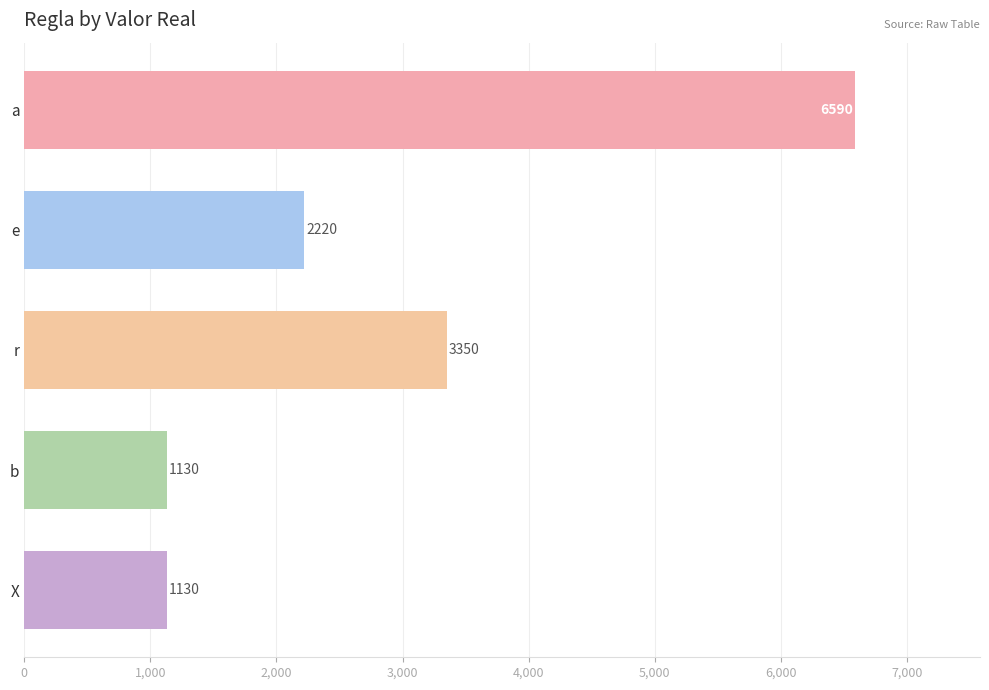

What is the minimum value shown in the chart?

1130